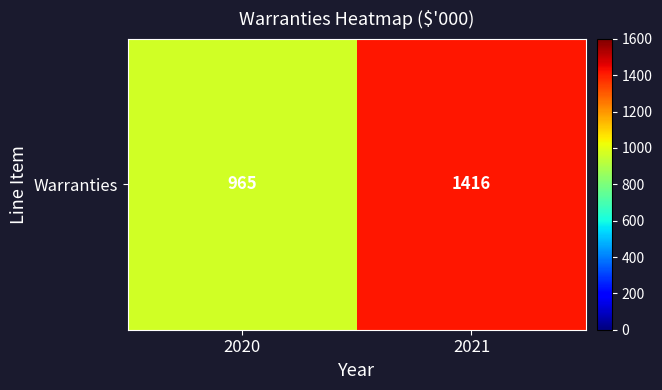

Rank the categories by value from highest to lowest.

2021, 2020